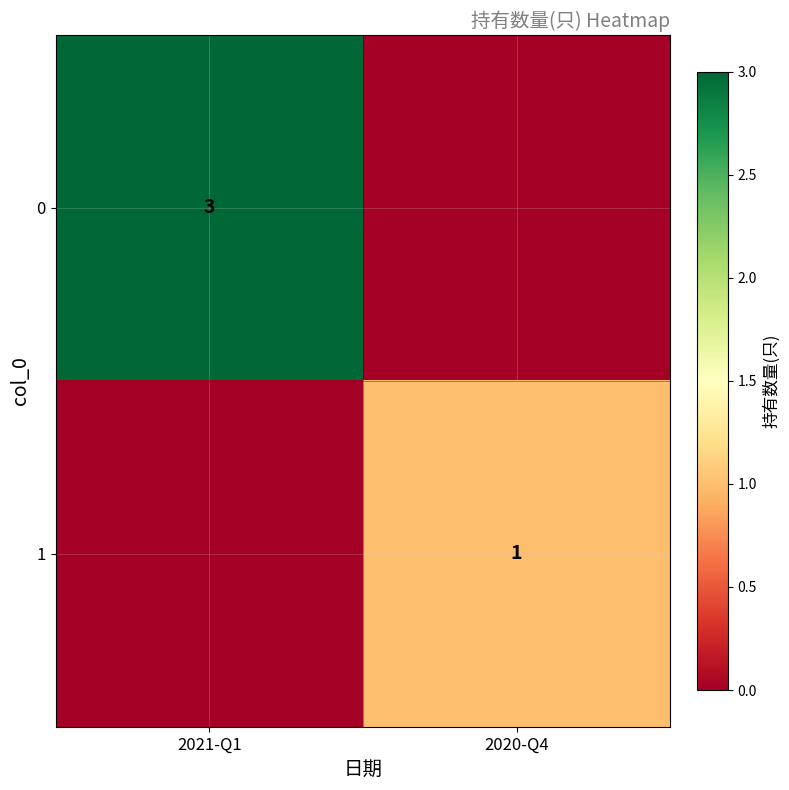

What is the difference between the highest and lowest values at 2021-Q1?

3